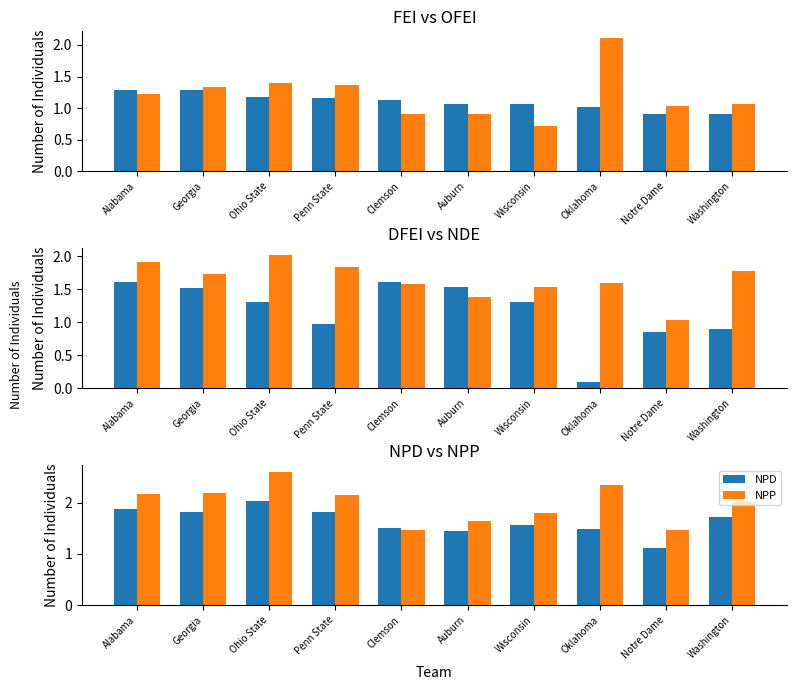

What is the difference between the maximum and minimum values in the DFEI series?

1.5